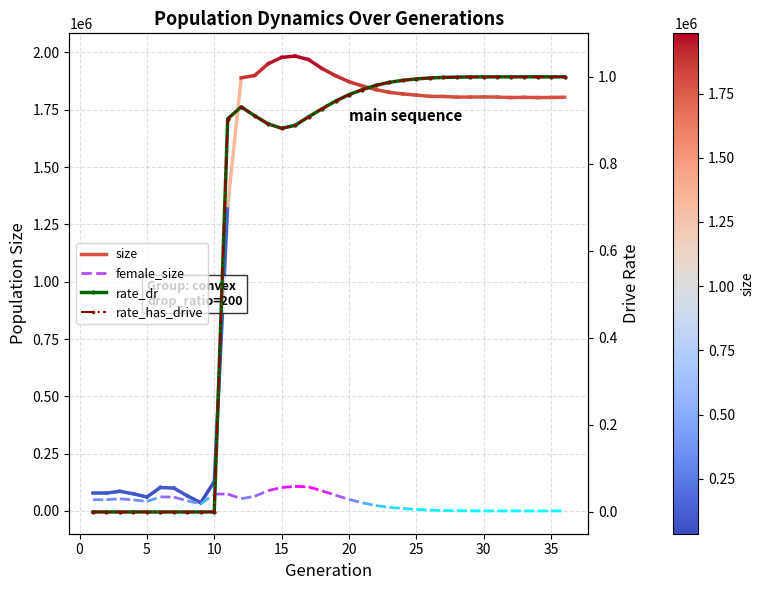

How many interior local valleys does the rate_has_drive series have?

1